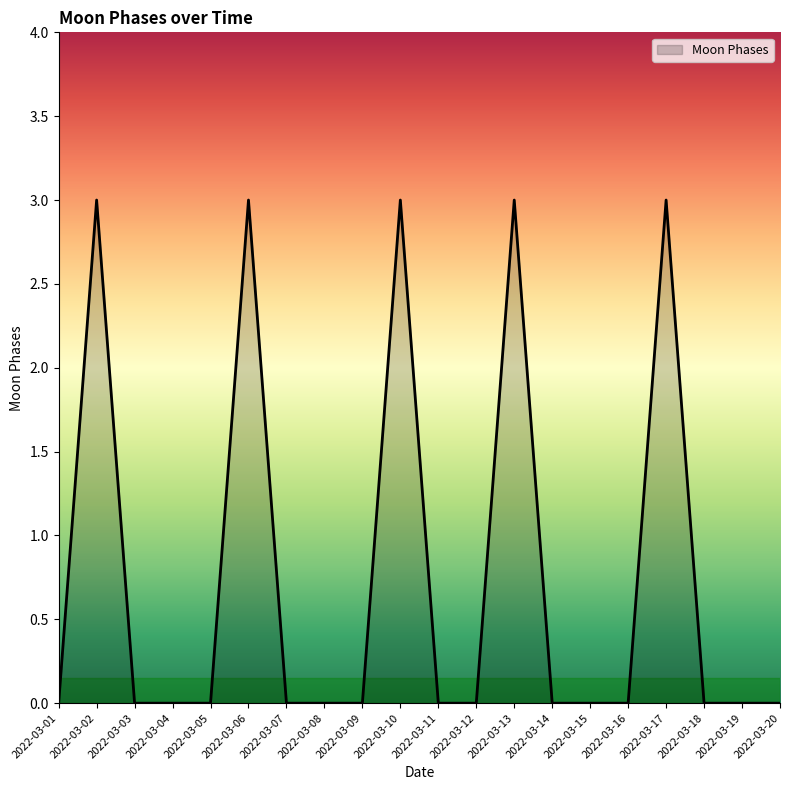

True or false: there are more than 1 points higher than both neighbors.

True